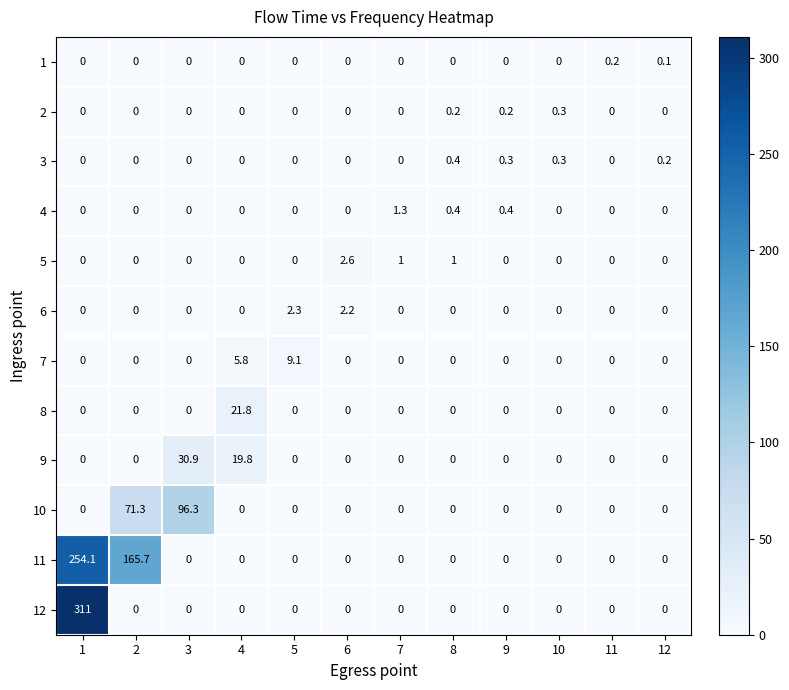

Count the 7 values in the range 0 to 1.

10